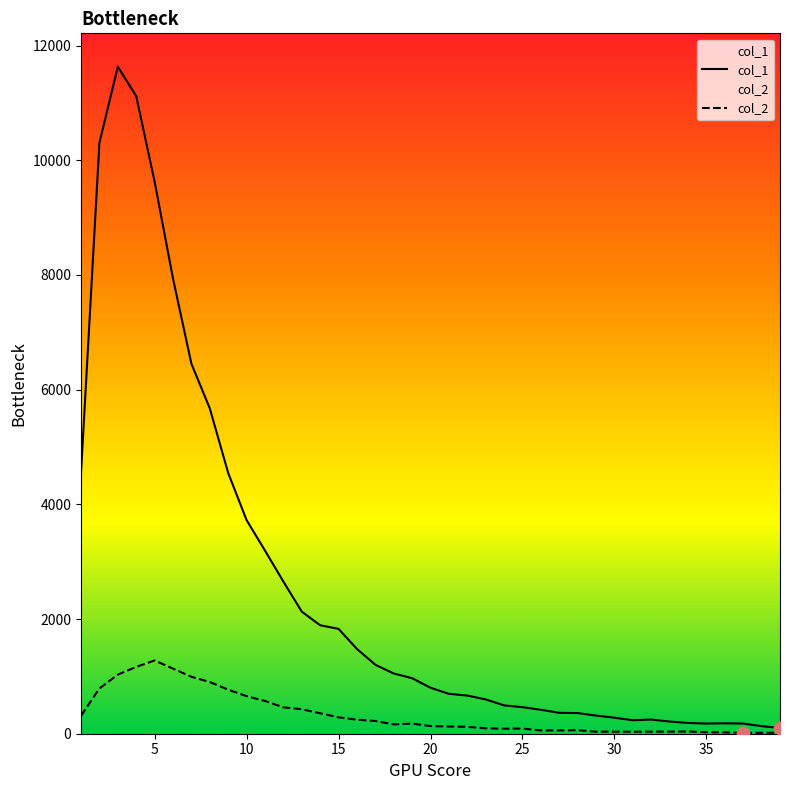

Which series has the largest total across all categories?

col_1